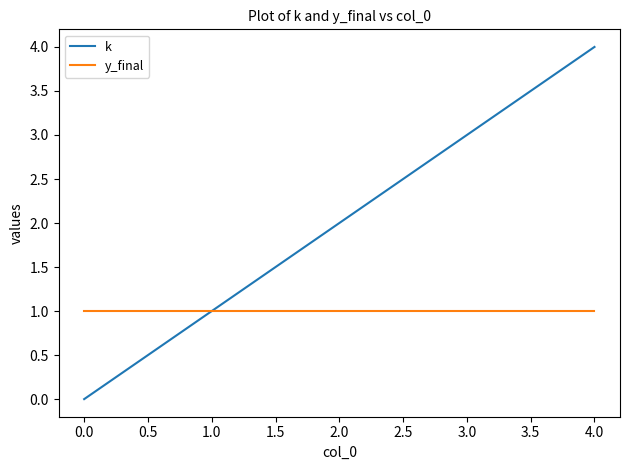

Is this an area chart (filled region under the line)?

No